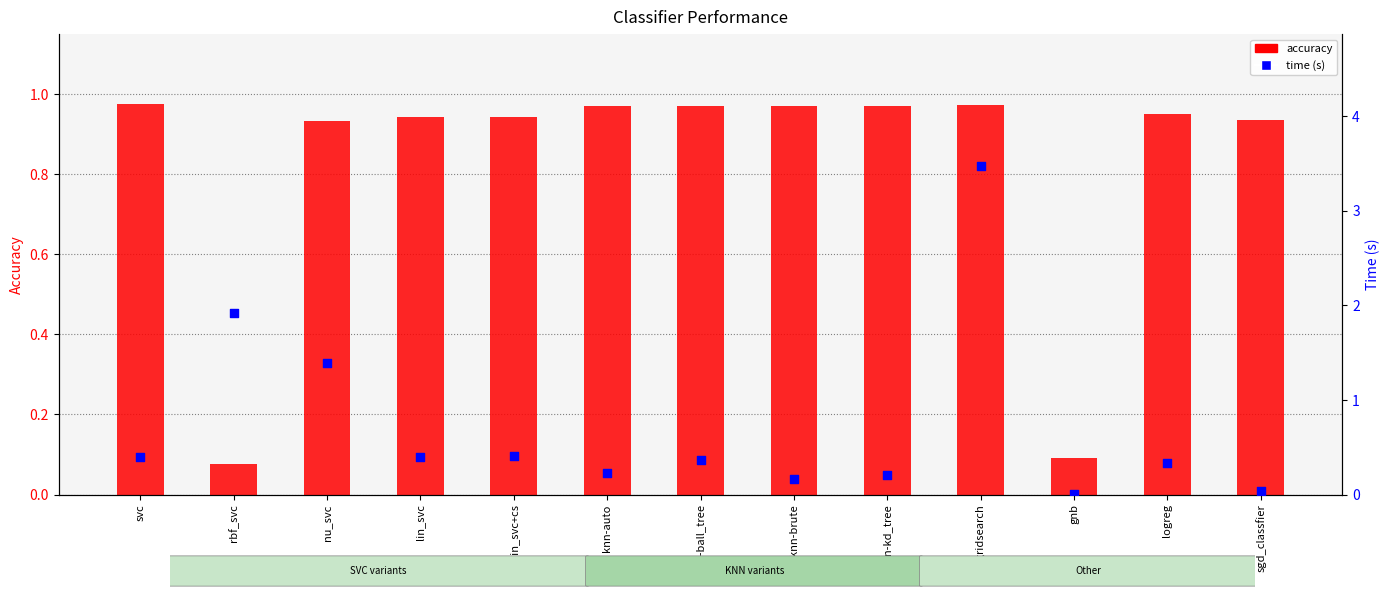

What is the total value across all series at nu_svc?

2.3